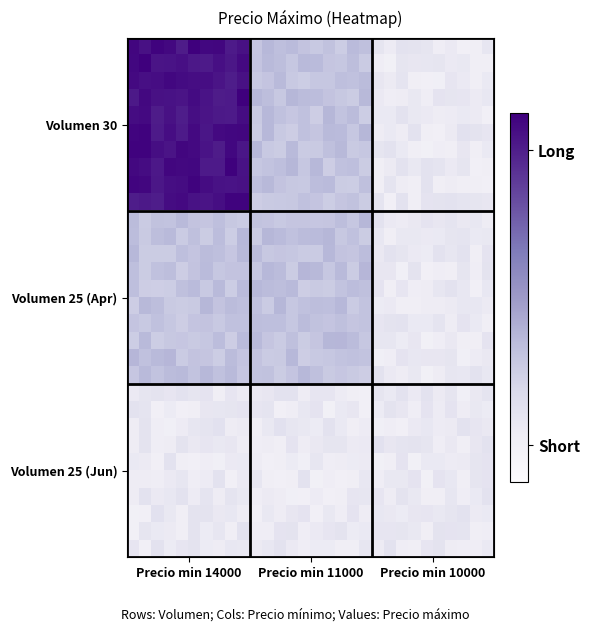

What is the greatest value displayed?

14487.8